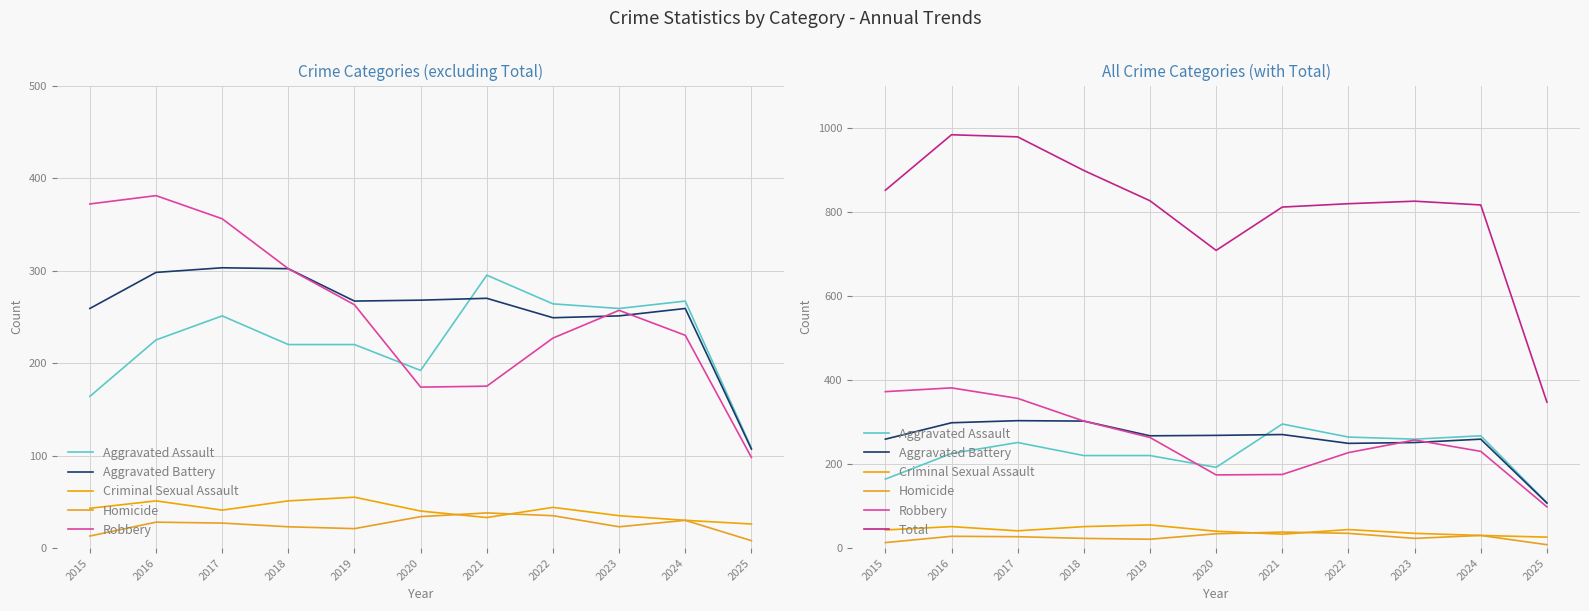

List the labels in order of Total value, smallest first.

2025, 2020, 2021, 2024, 2022, 2023, 2019, 2015, 2018, 2017, 2016